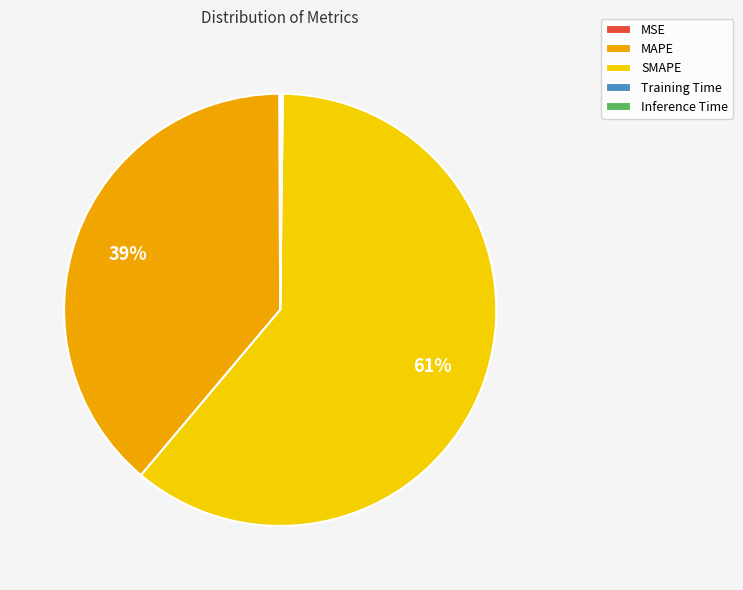

The SMAPE slice represents 61% of the pie. True or false?

True